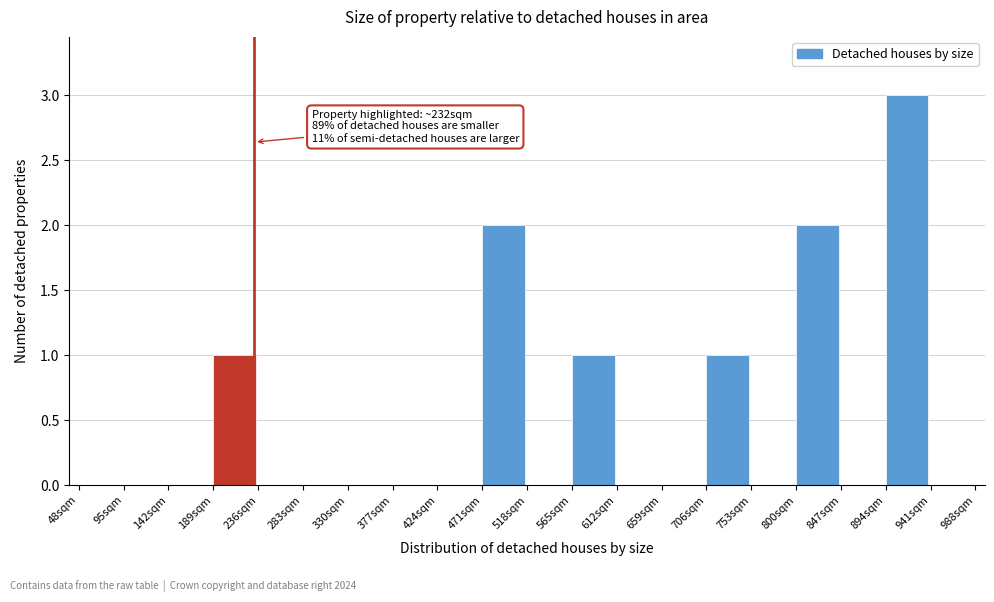

Over which range of the x-axis is the bar tallest?

894 to 941